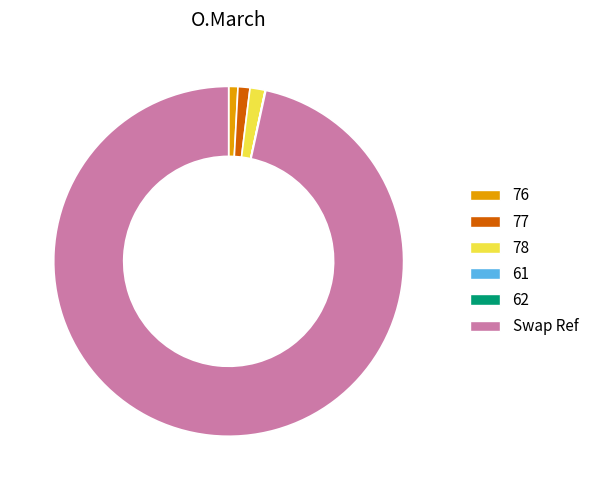

The Swap Ref slice represents 97% of the pie. True or false?

True